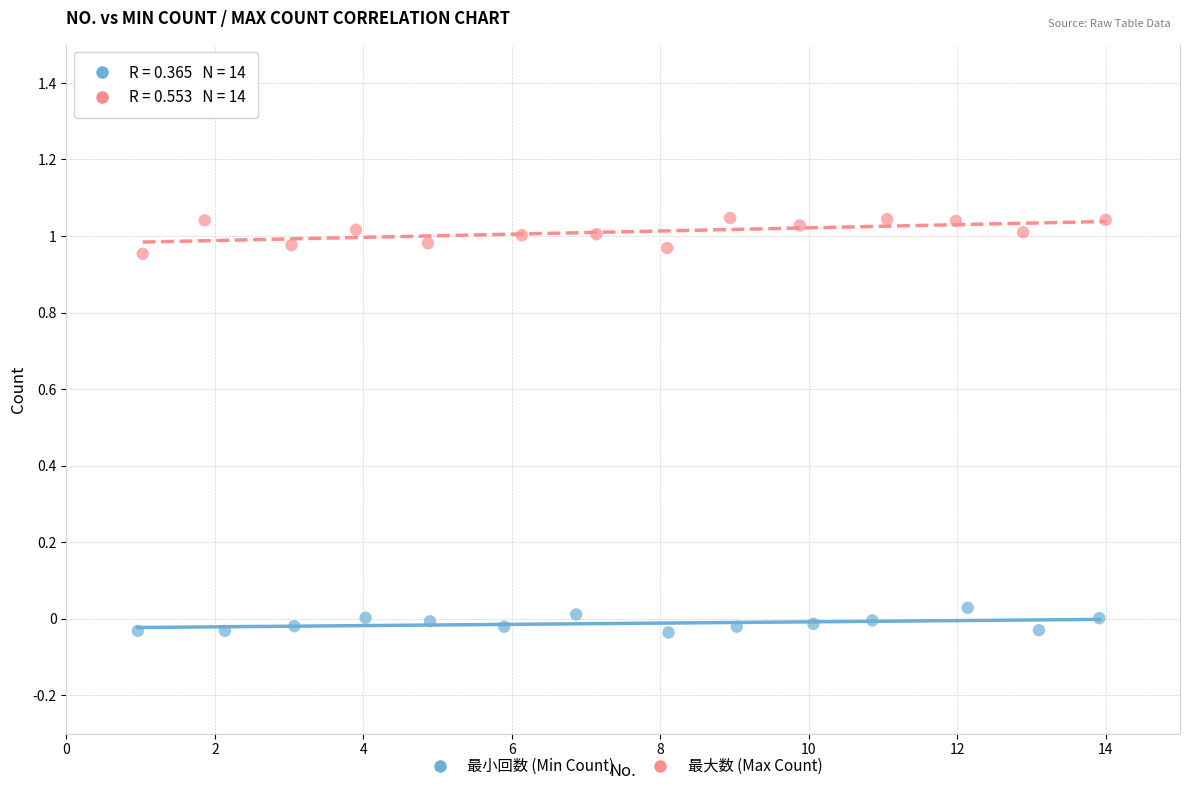

Which series contains the highest Y value?

最大数 (Max Count)